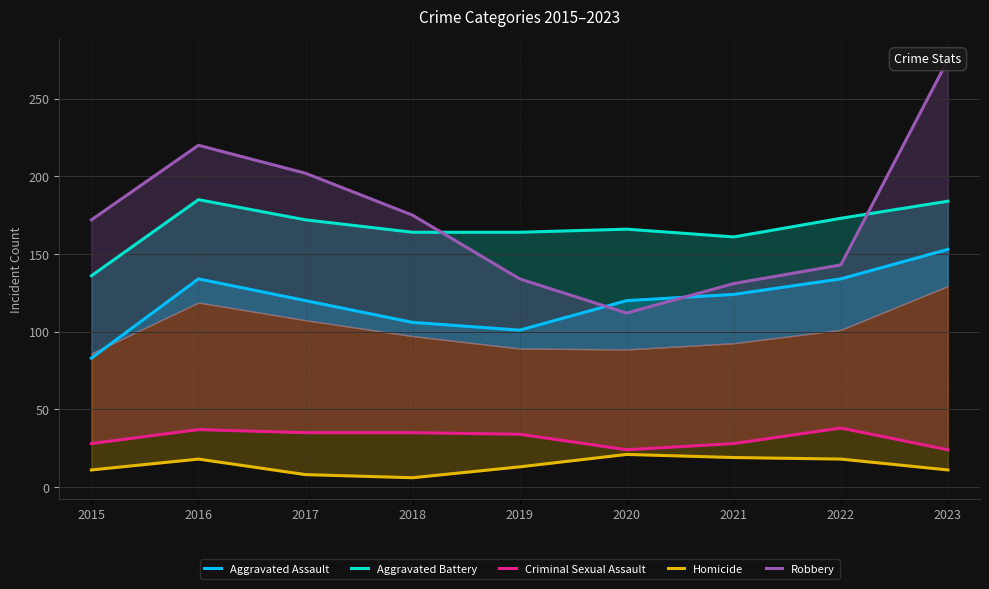

At 2018, list the series in order from largest to smallest.

Robbery, Aggravated Battery, Aggravated Assault, Criminal Sexual Assault, Homicide